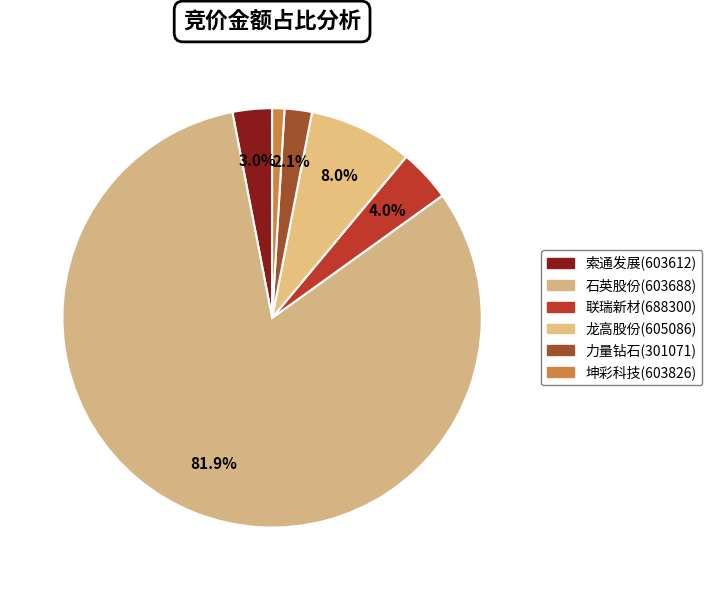

Count the number of slices in the pie.

6